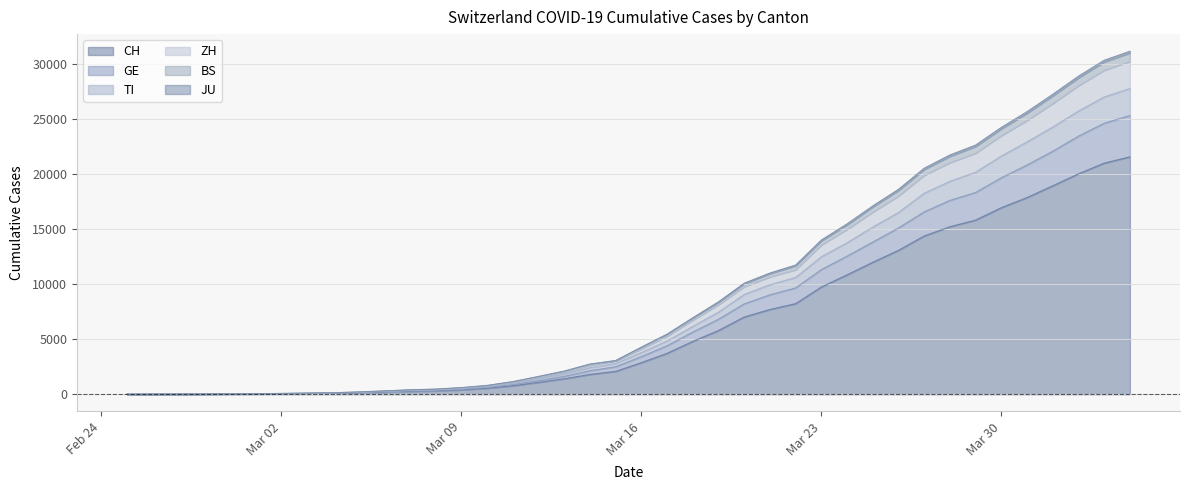

Does the chart display data point markers on the line(s)?

No